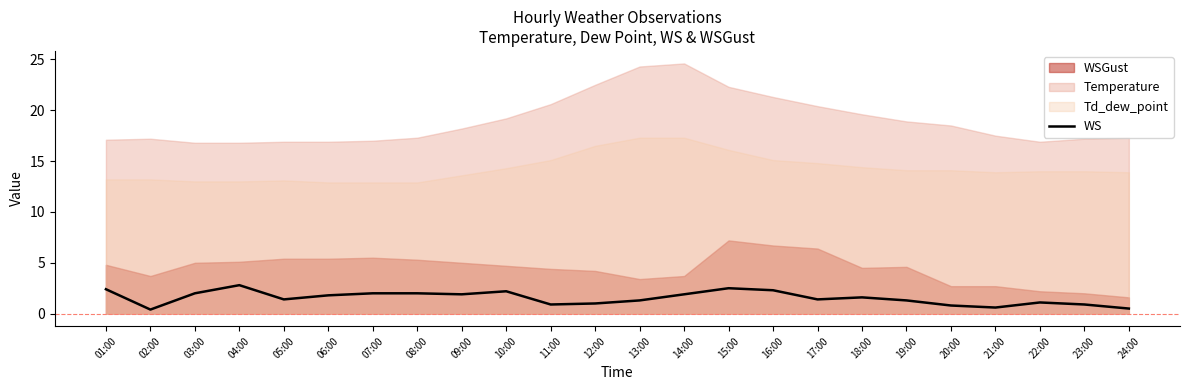

What is the smallest value displayed?

0.4